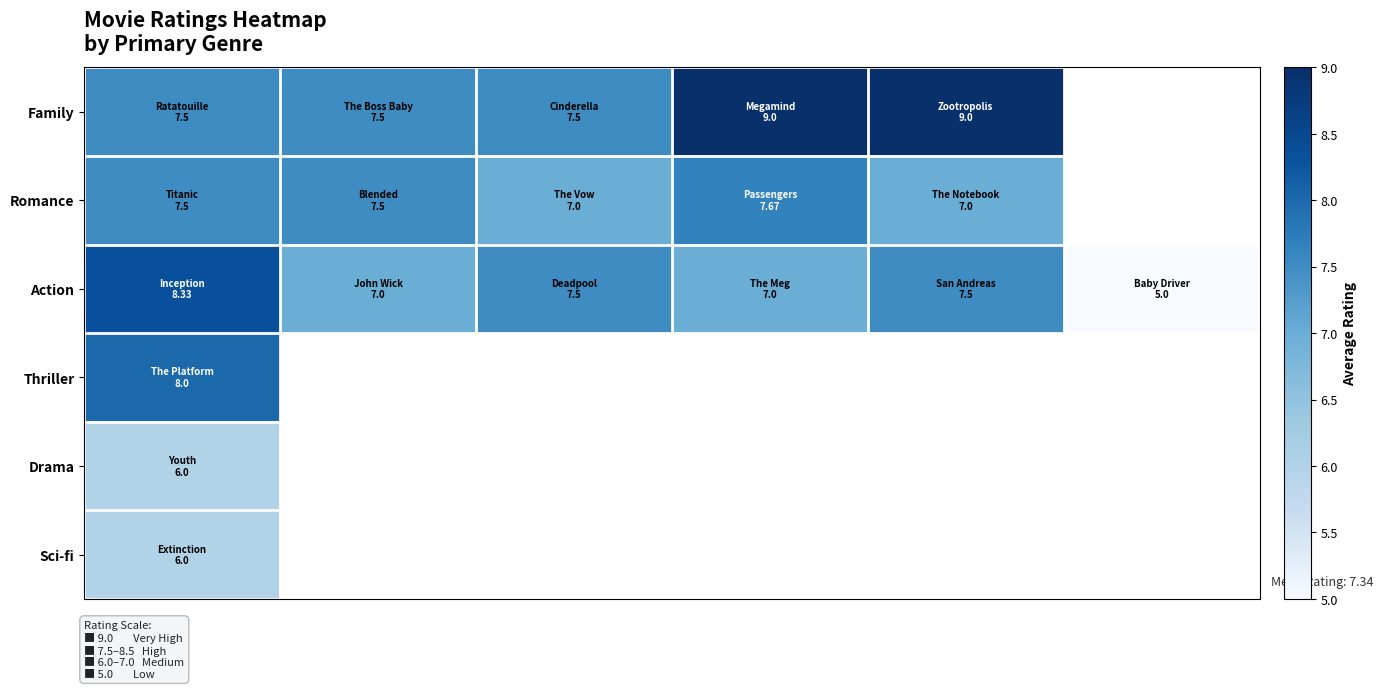

What is the spread (max minus min) of values at 0?

2.3